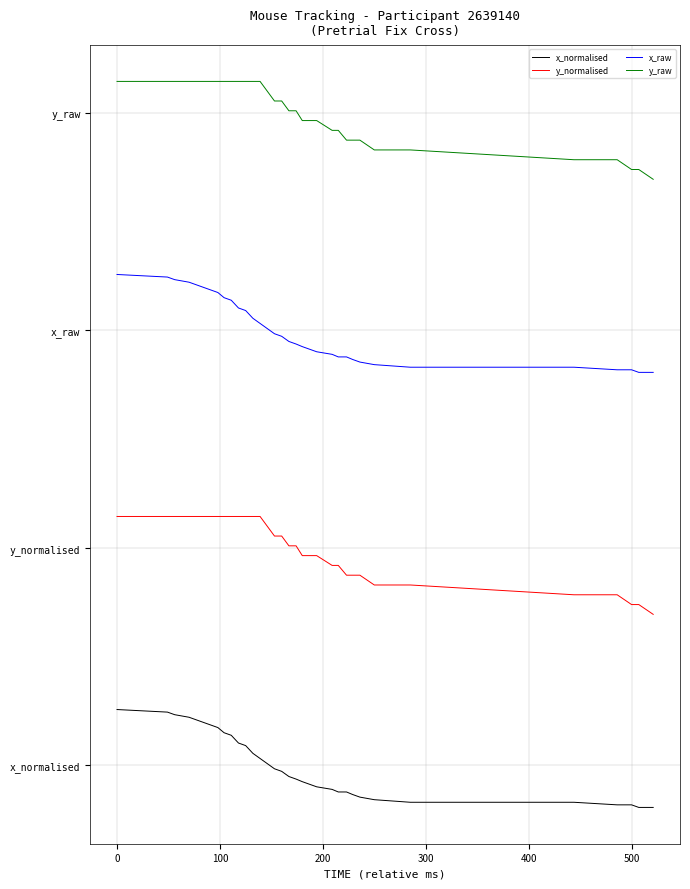

Is this an area chart (filled region under the line)?

No